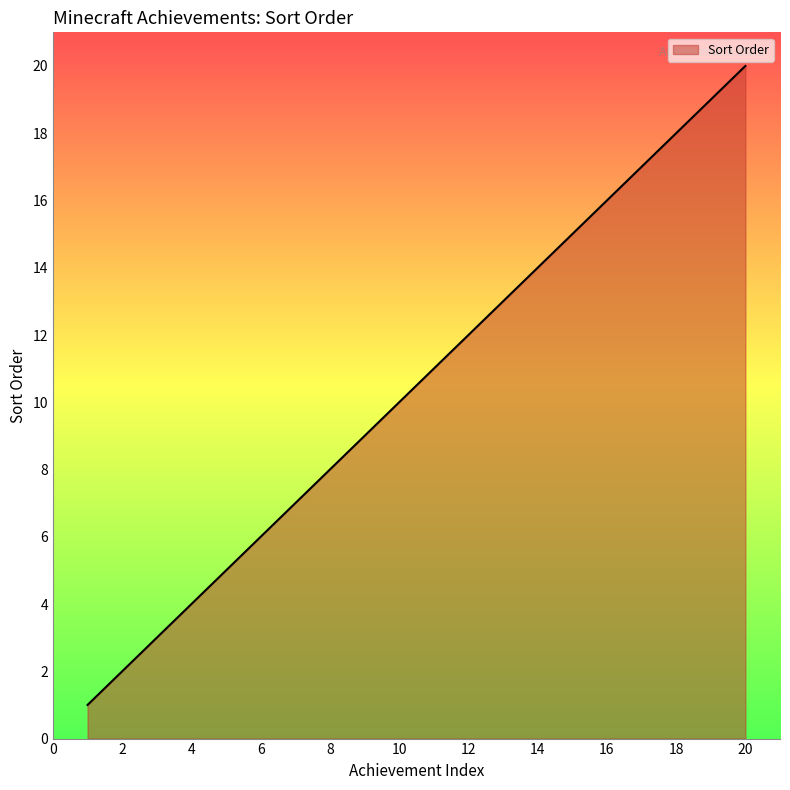

What is the difference between the maximum and minimum values?

19